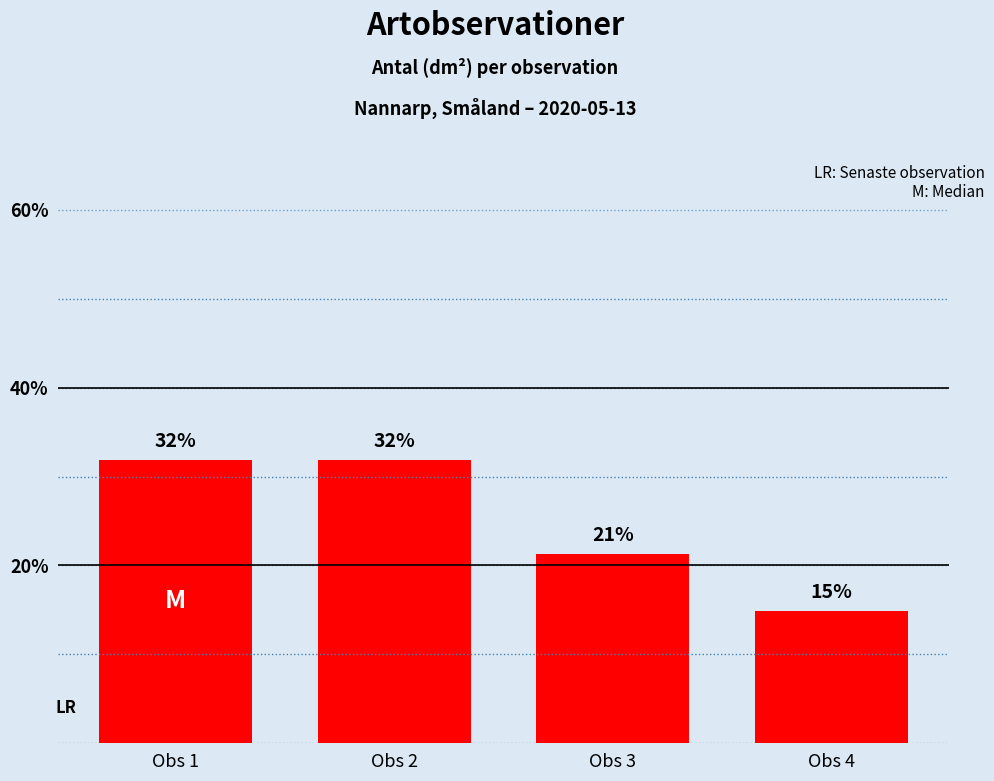

Approximately how many times larger is the value at Obs 1 compared to Obs 3?

1.5